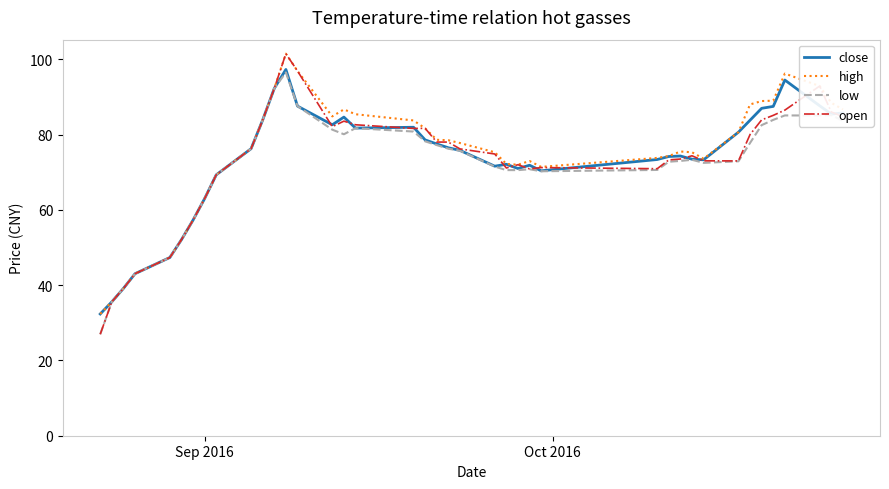

What is the maximum value for low?

96.5